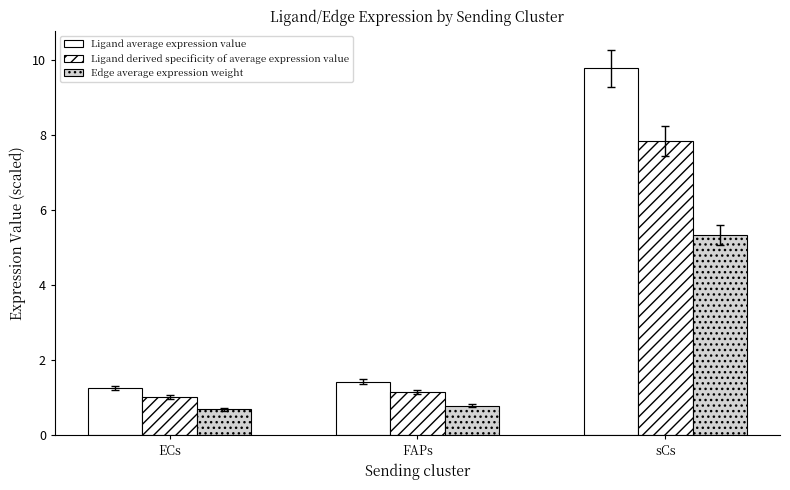

Which series changed the most between FAPs and sCs?

Ligand average expression value